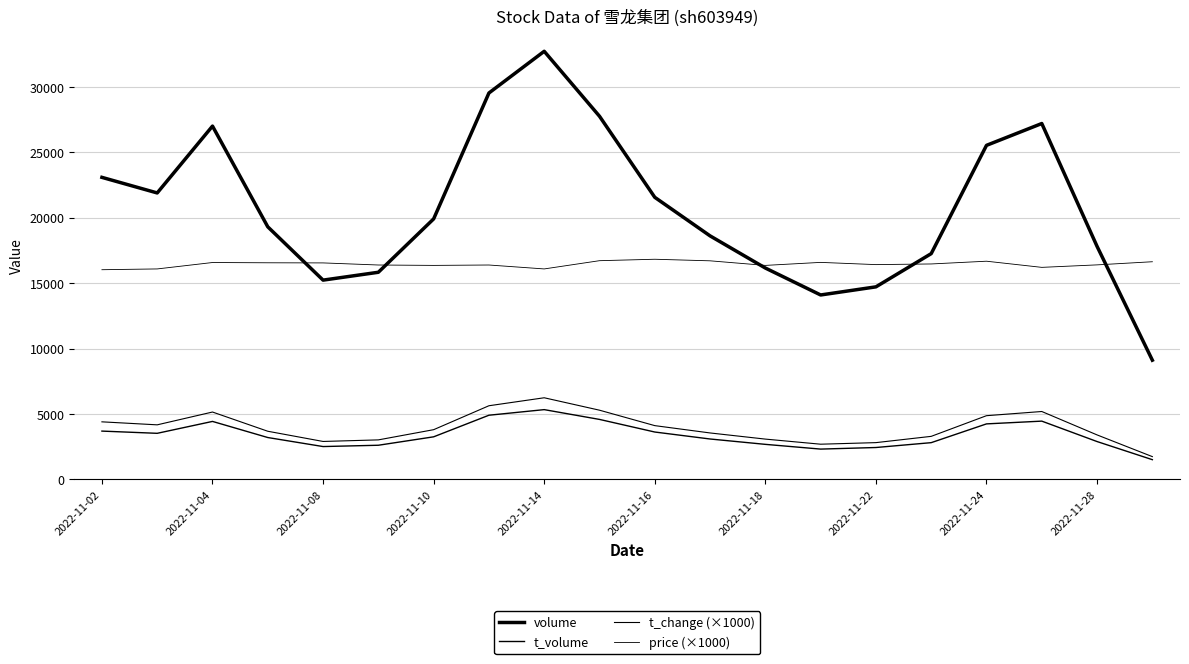

Does the chart display data point markers on the line(s)?

No